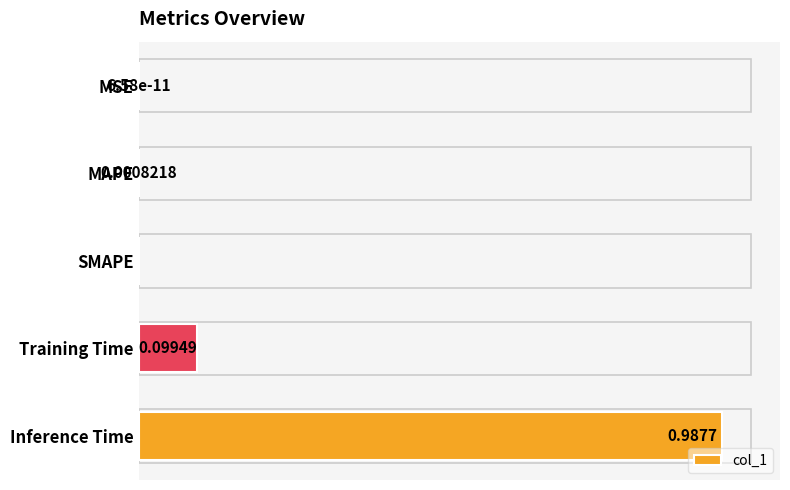

Between MAPE and MSE, which is larger?

MAPE